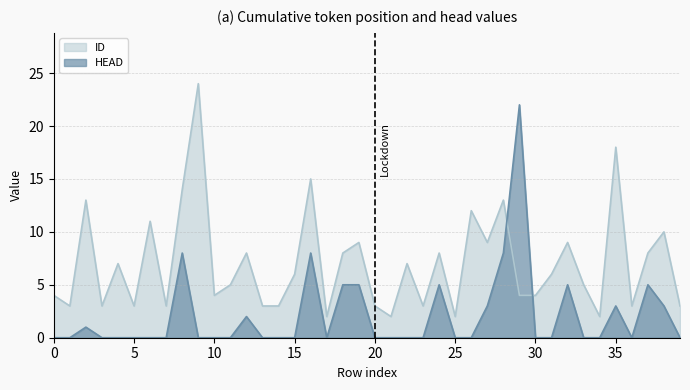

True or false: HEAD and ID cross at least once.

True